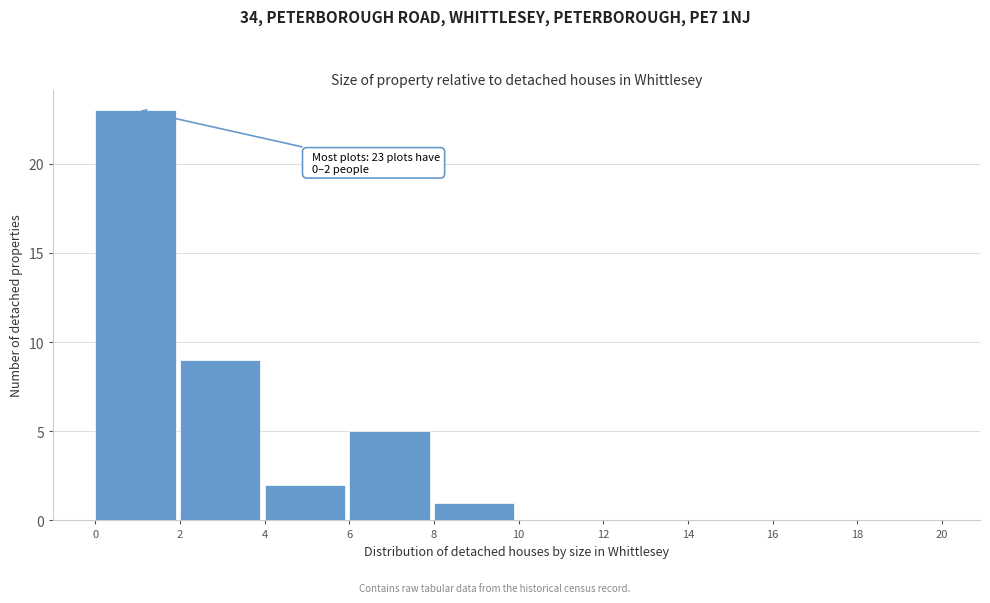

Over which range of the x-axis is the bar tallest?

0 to 2